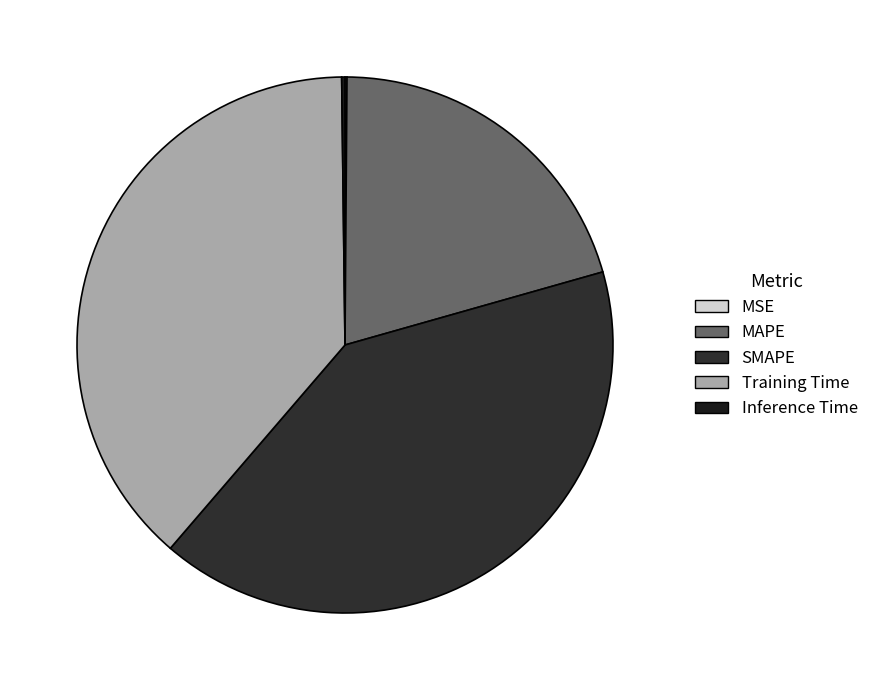

What percentage is NOT represented by MAPE?

79.5%